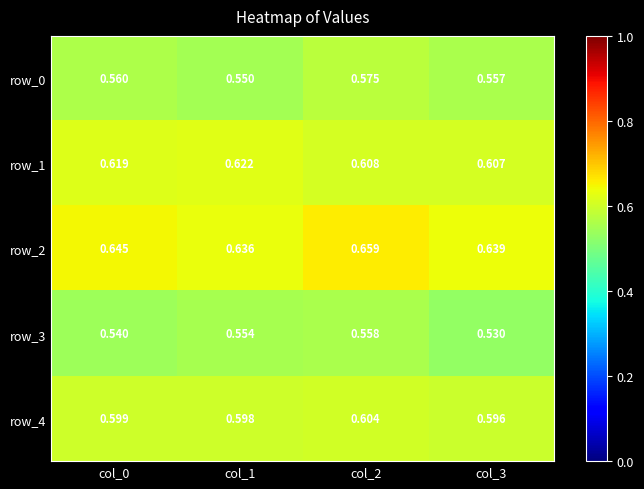

How many categories are shown in the chart?

4